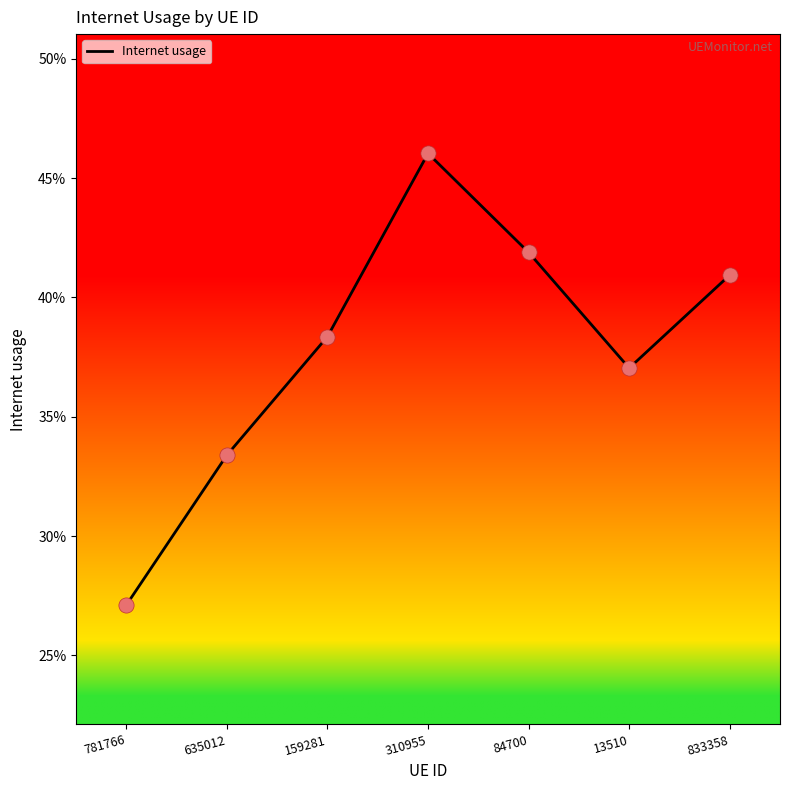

What is the change in value from 781766 to 84700?

+0.1